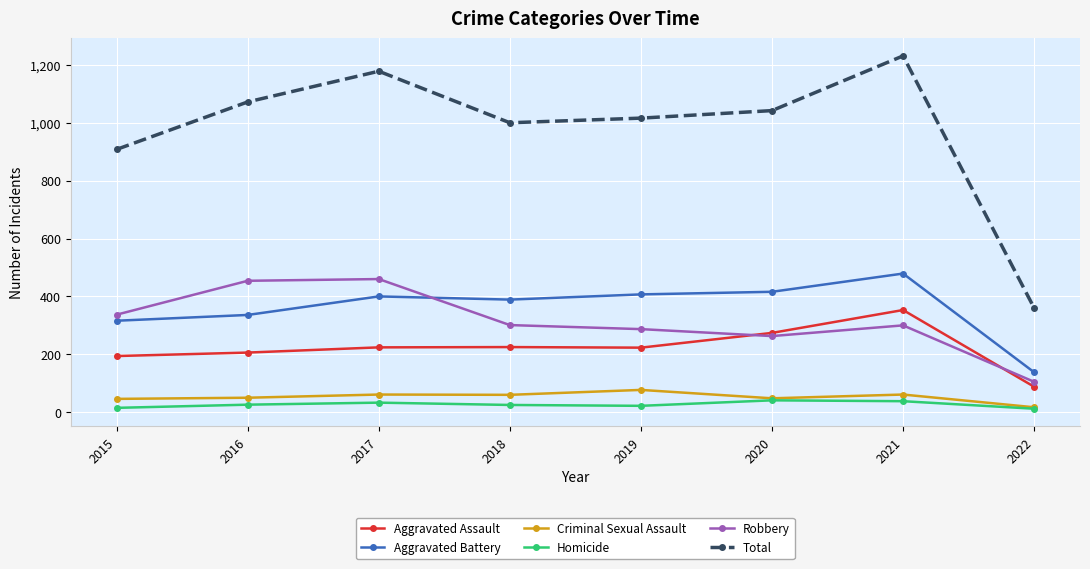

List the series in order of their peak value, highest first.

Total, Aggravated Battery, Robbery, Aggravated Assault, Criminal Sexual Assault, Homicide